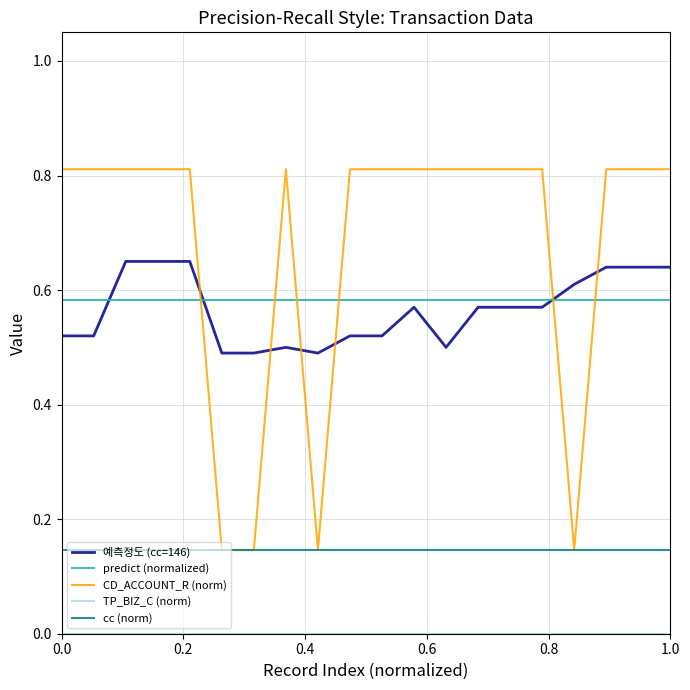

Which series has the largest total across all categories?

CD_ACCOUNT_R (norm)